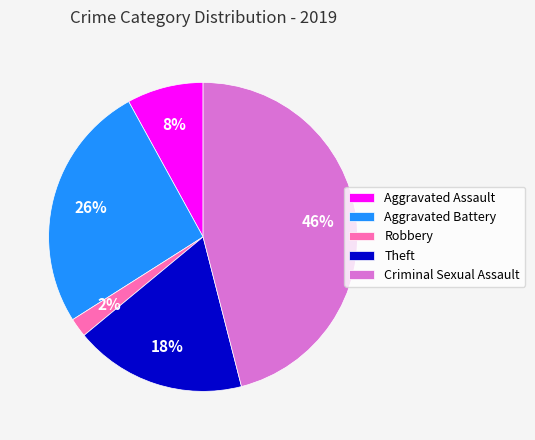

Which category has the biggest portion of the pie?

Criminal Sexual Assault